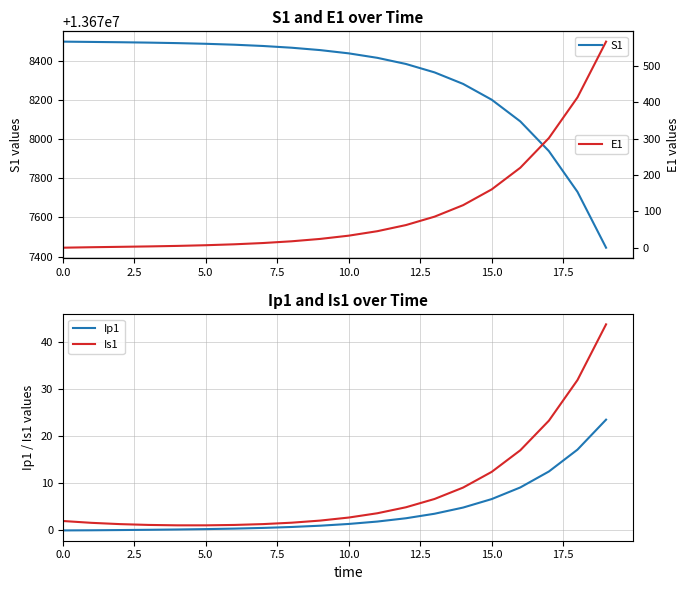

True or false: S1 and Is1 intersect in this chart.

False